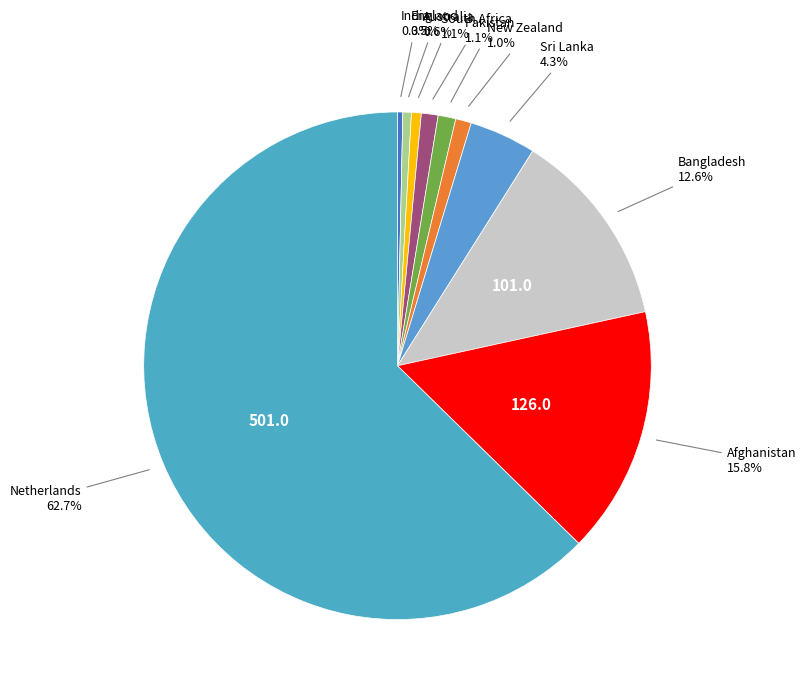

Count the number of slices in the pie.

10